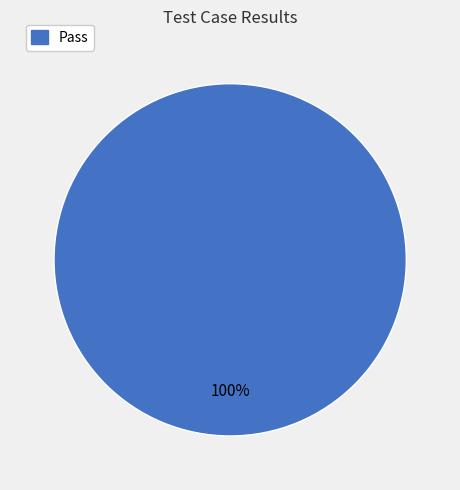

Is there any slice that represents more than half of the pie?

Yes